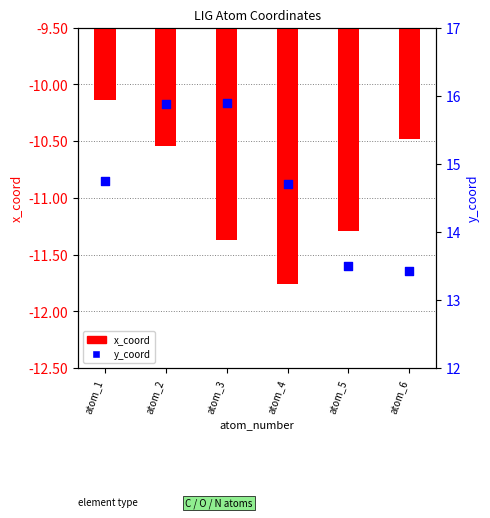

What are all the series names shown in the legend?

x_coord, y_coord